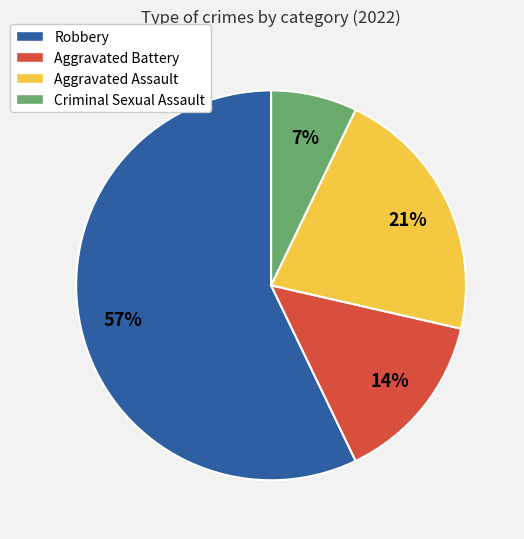

Count the number of slices in the pie.

4